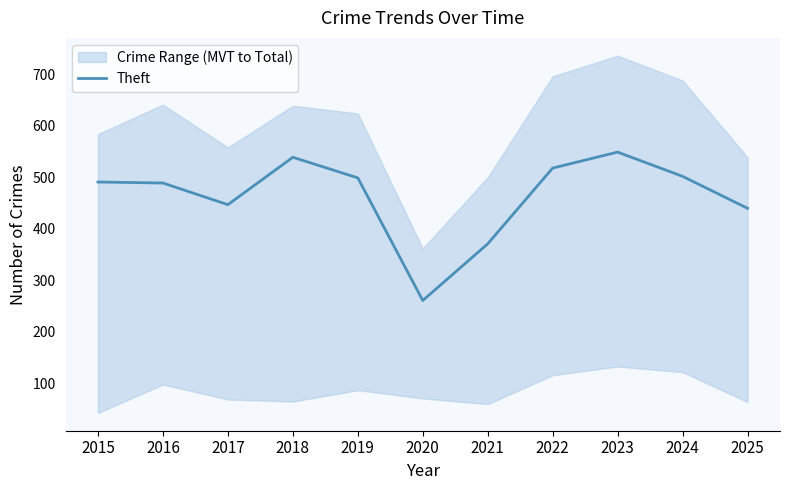

Which label corresponds to the smallest value in the chart?

2020